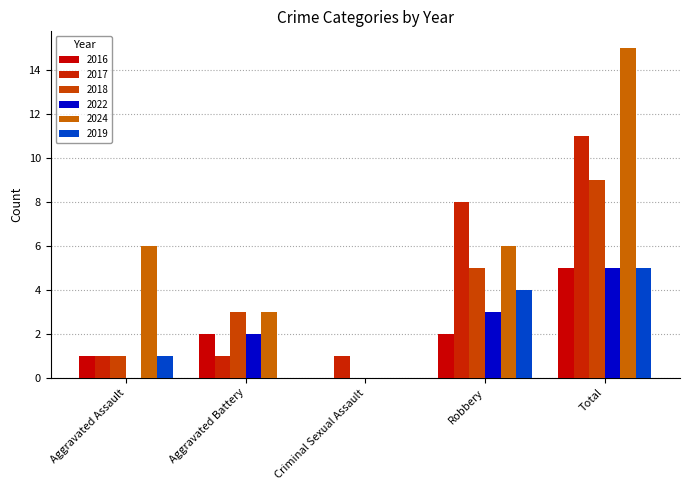

What is the sum of all 2016 values?

10